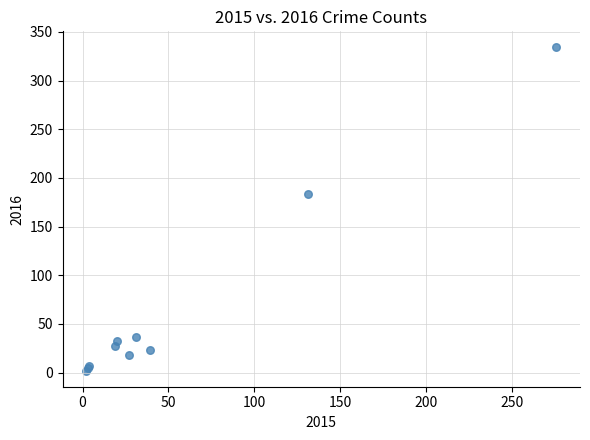

What Y value in the scatter plot is closest to 168?

183